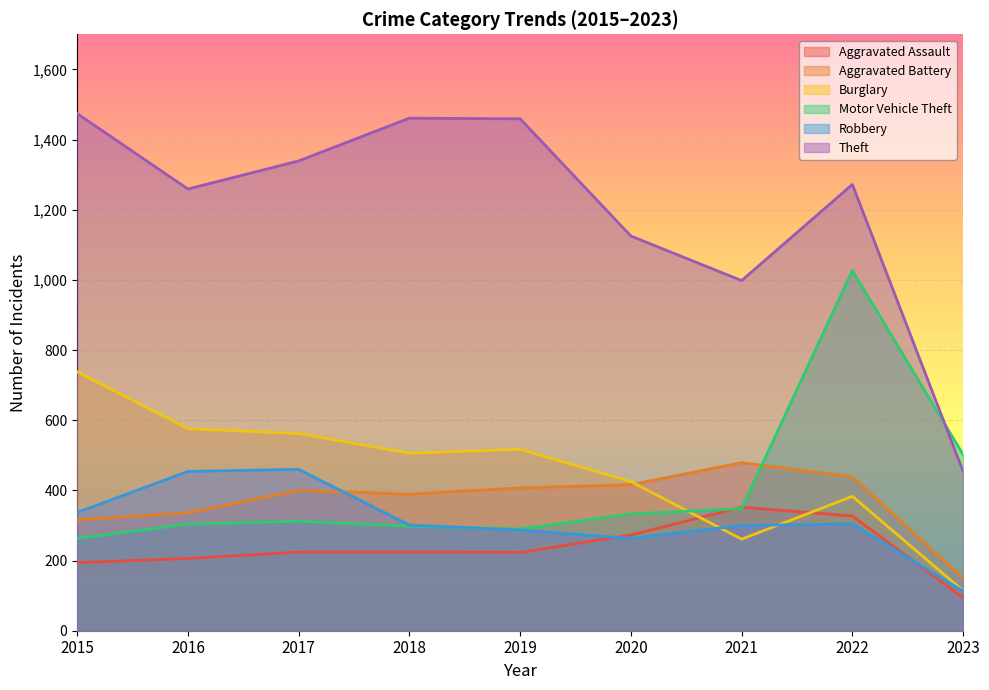

Between 2022 and 2015, which is larger?

2022